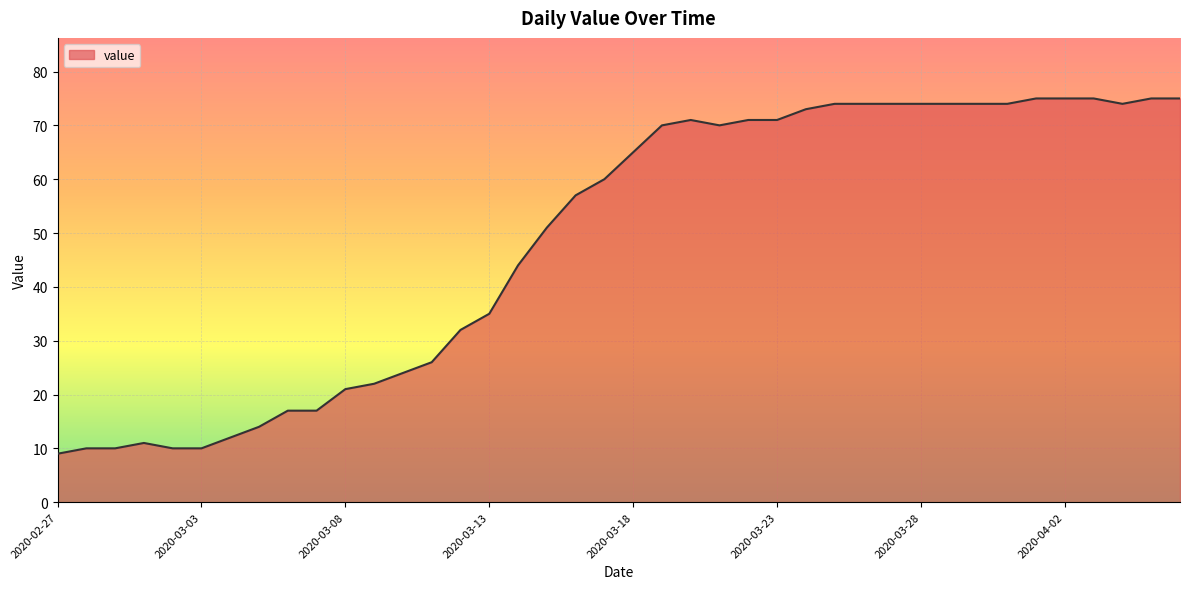

What is the difference between the maximum and minimum values?

66